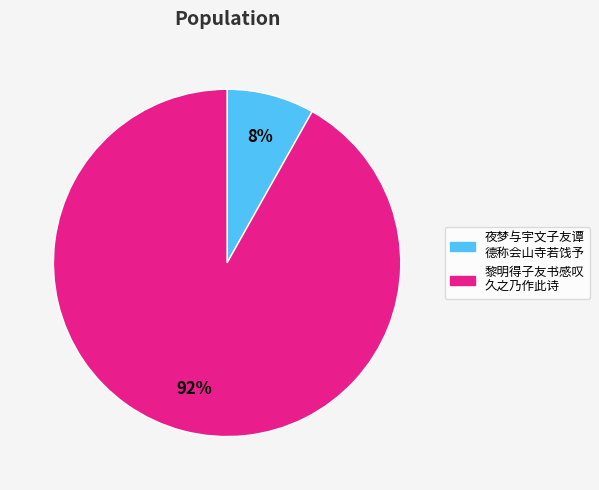

Is there a majority slice in this chart?

Yes